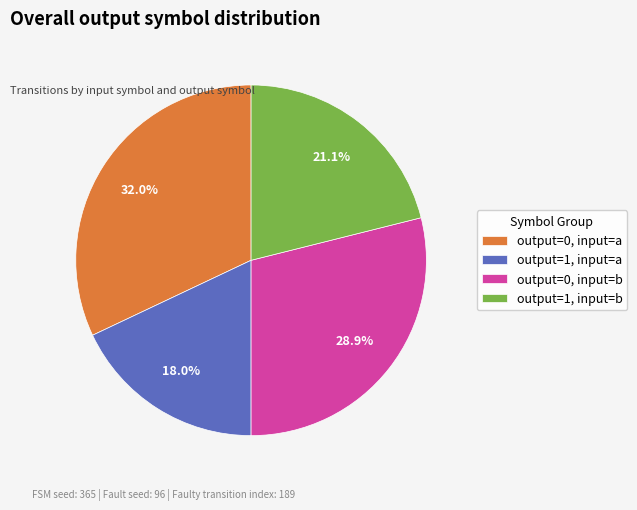

Is it true that output=1, input=a is 18% of the pie?

True